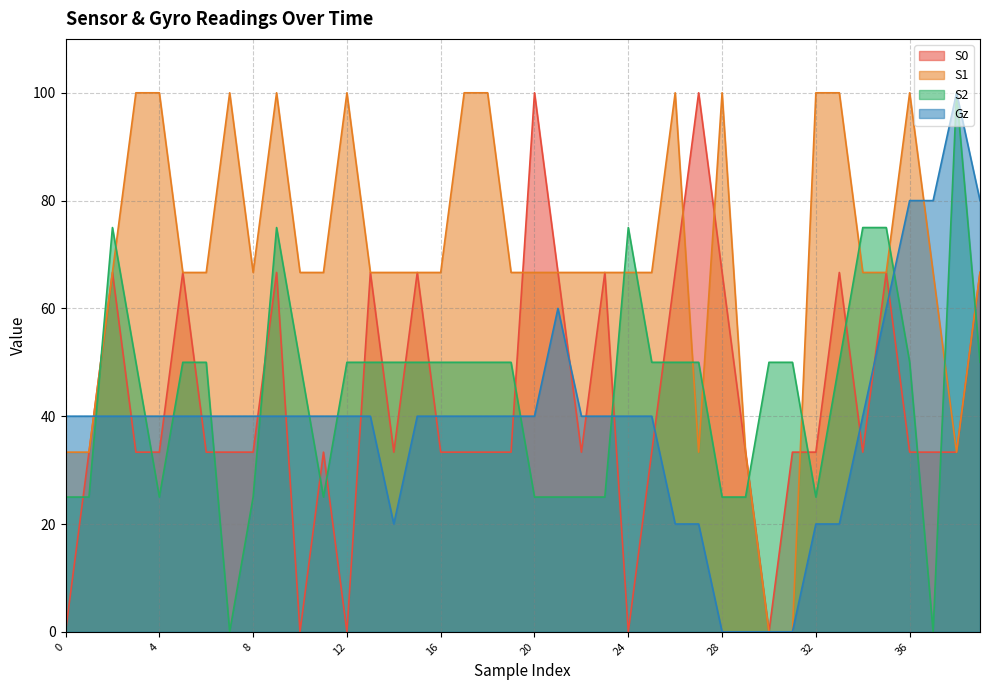

Is it true that S1 equals 33.3 at 1?

True